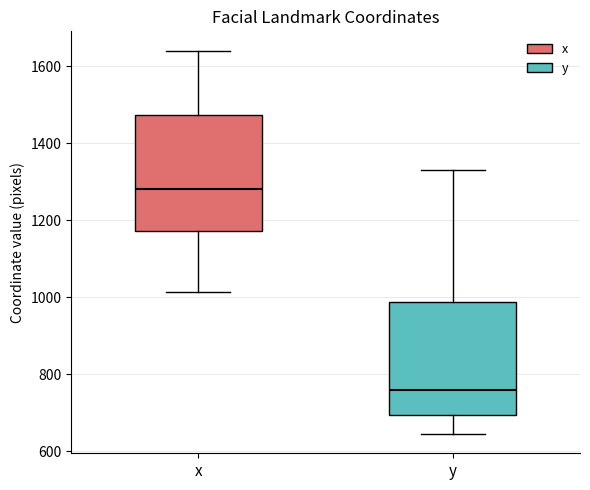

Where does the upper whisker of the box for y end on the y-axis? The values are not printed on the chart, so give them approximately, as read against the axis.

1340